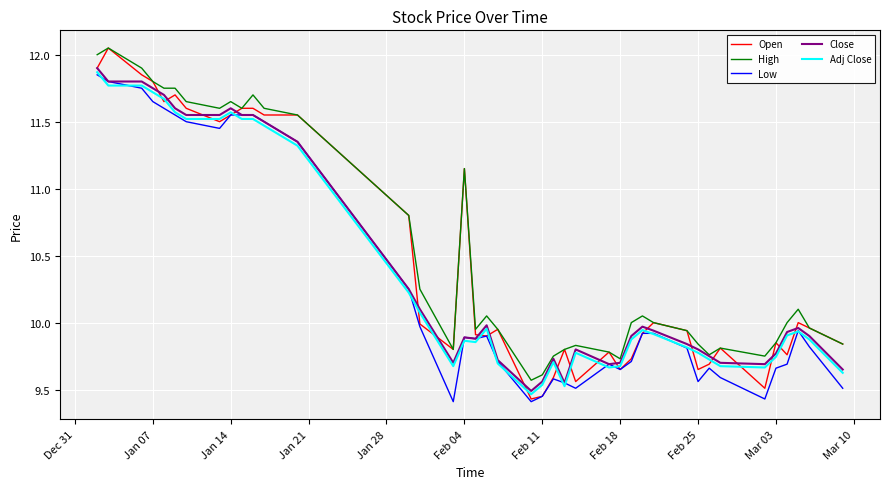

Which series has the largest range (max minus min)?

Open